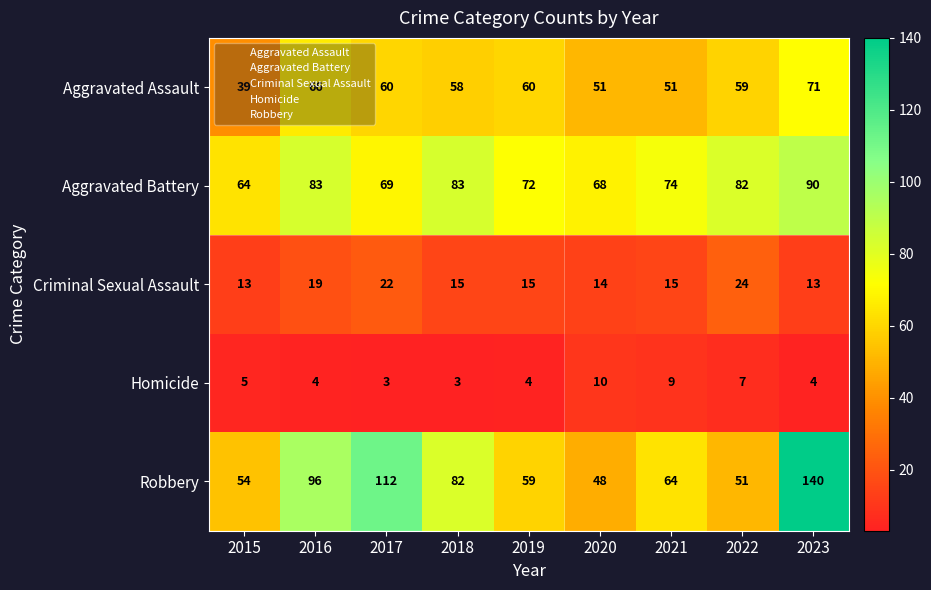

How many data points does each series have?

9